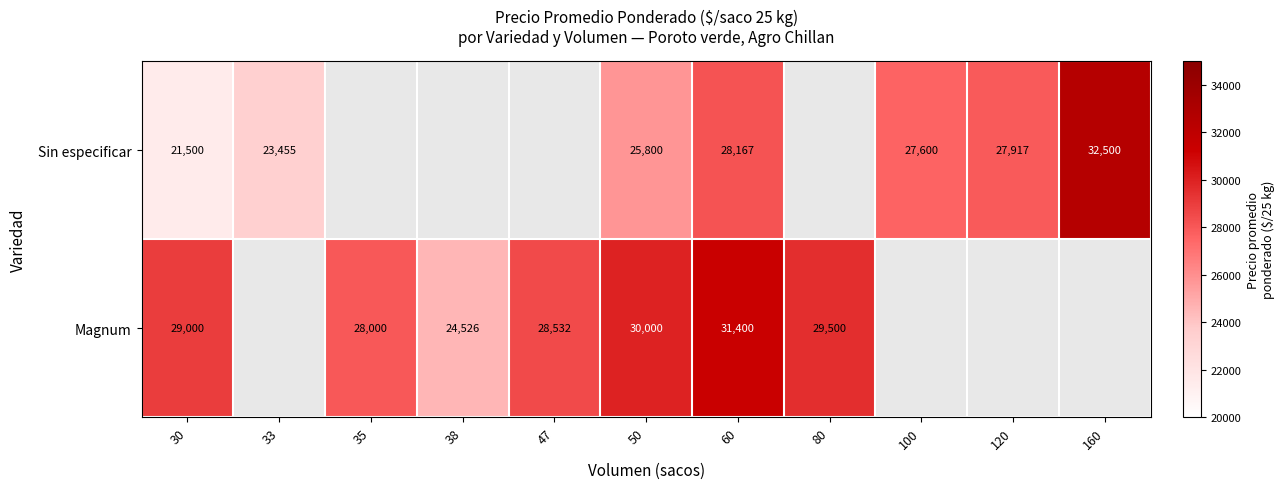

What is the sum of the Magnum values at 30 and 50?

59000